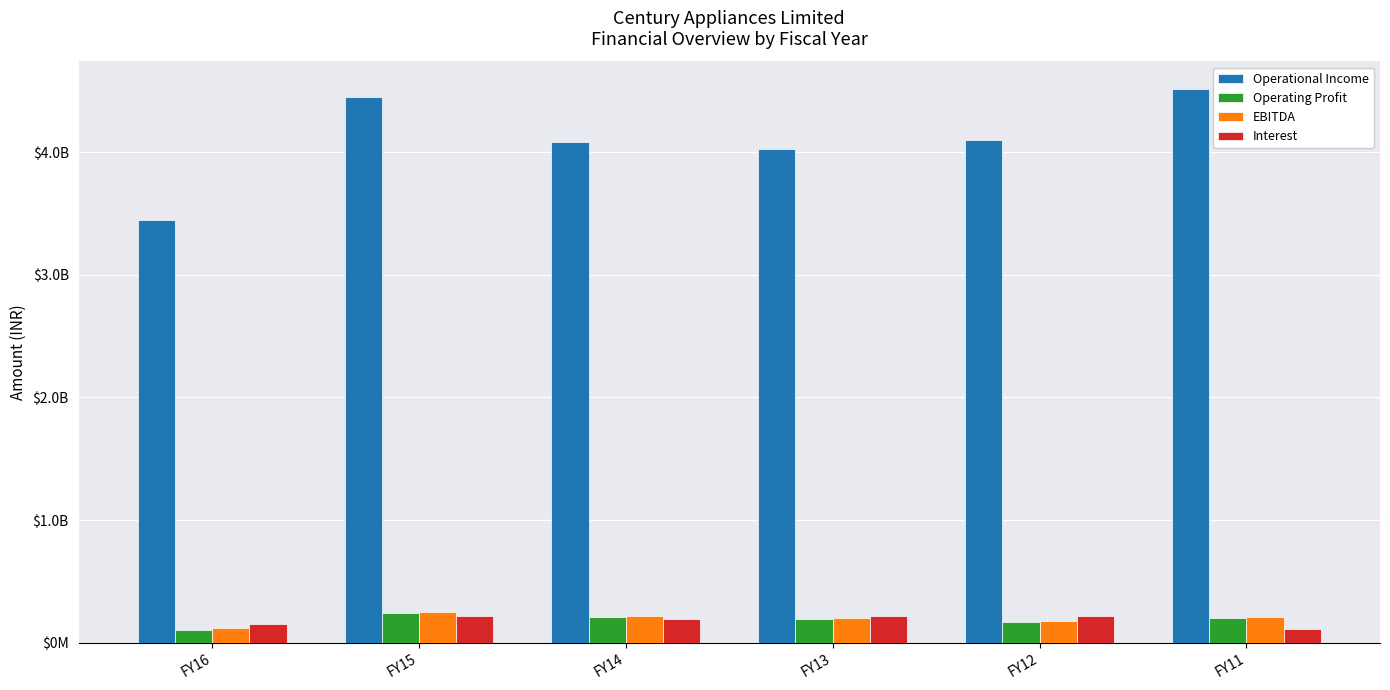

What are all the series names shown in the legend?

Operational Income, Operating Profit, EBITDA, Interest